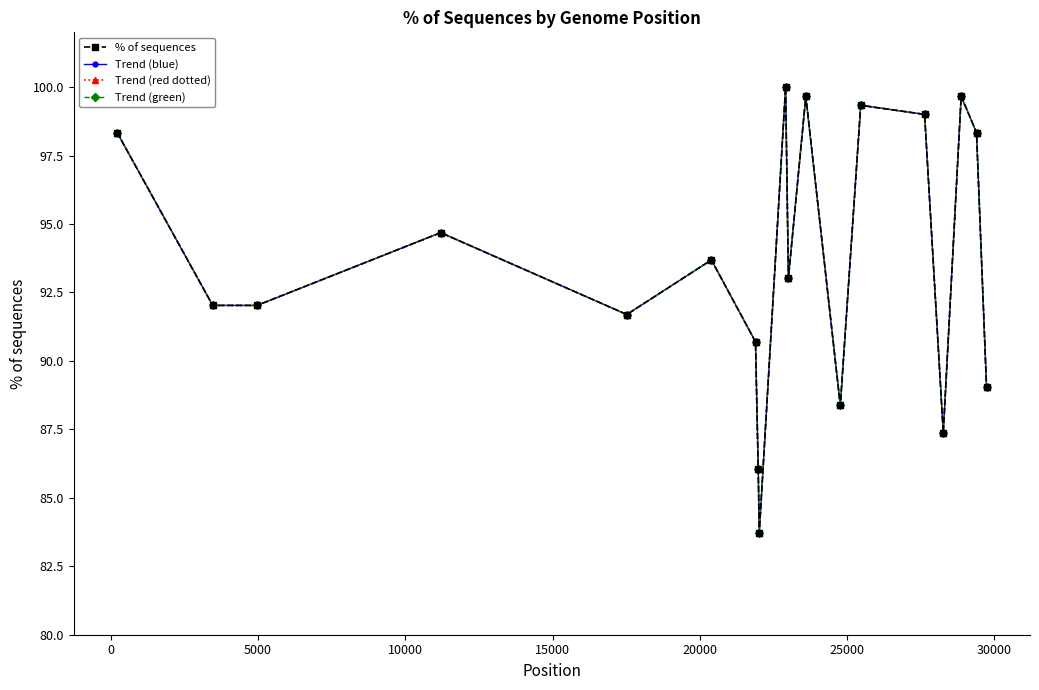

Reading left to right, transcribe all the data shown in this chart.

% of sequences: 98.3	92.0	92.0	94.7	91.7	93.7	90.7	86.0	83.7	100.0	93.0	99.7	88.4	99.3	99.0	87.4	99.7	98.3	89.0
Trend (blue): 98.3	92.0	92.0	94.7	91.7	93.7	90.7	86.0	83.7	100.0	93.0	99.7	88.4	99.3	99.0	87.4	99.7	98.3	89.0
Trend (red dotted): 98.3	92.0	92.0	94.7	91.7	93.7	90.7	86.0	83.7	100.0	93.0	99.7	88.4	99.3	99.0	87.4	99.7	98.3	89.0
Trend (green): 98.3	92.0	92.0	94.7	91.7	93.7	90.7	86.0	83.7	100.0	93.0	99.7	88.4	99.3	99.0	87.4	99.7	98.3	89.0